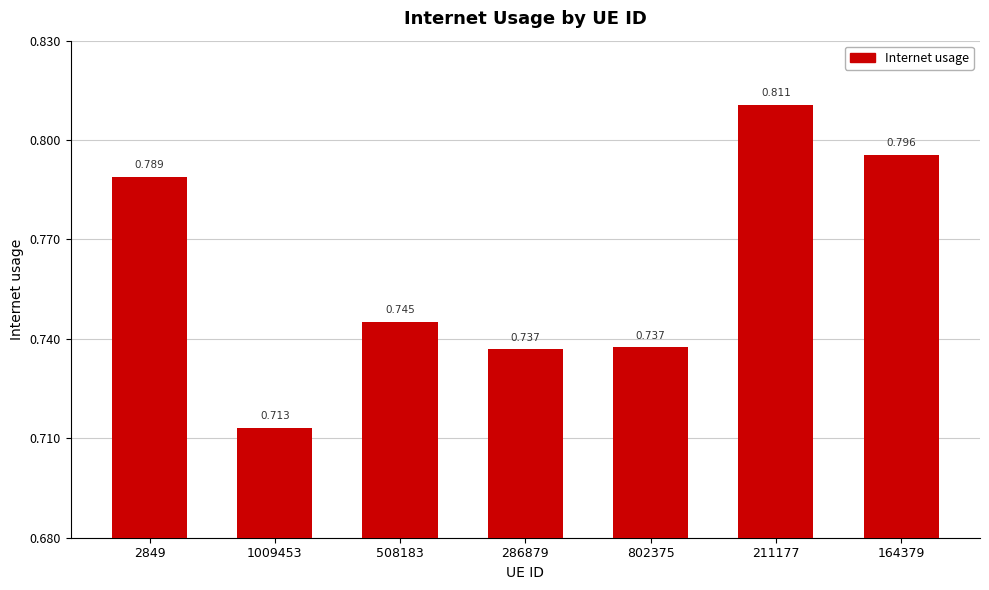

Between 164379 and 508183, which is larger?

164379